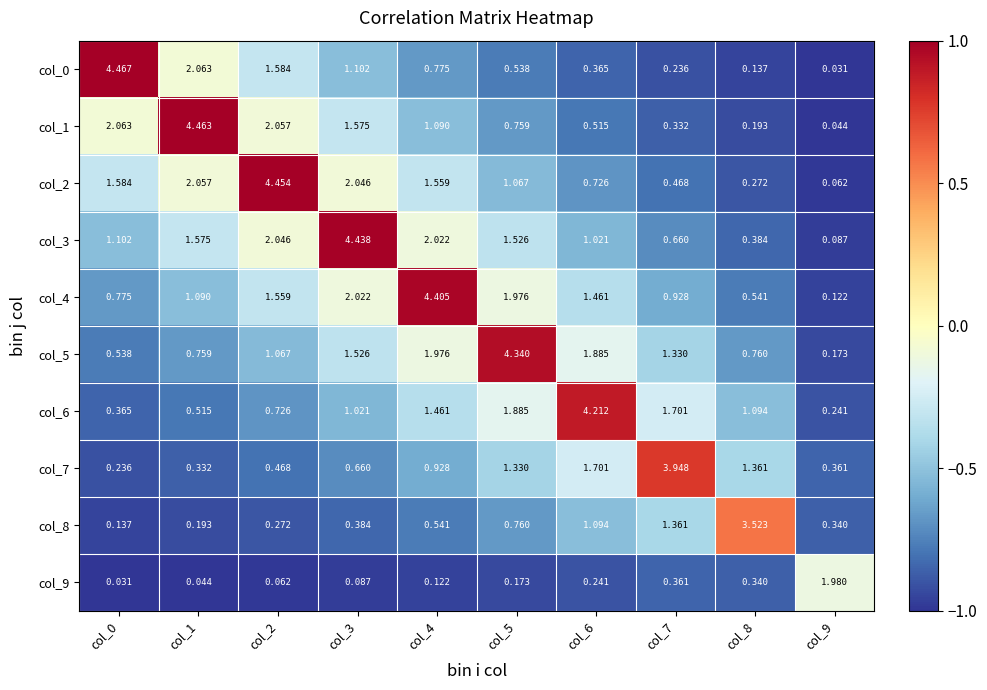

How many data points does each series have?

10